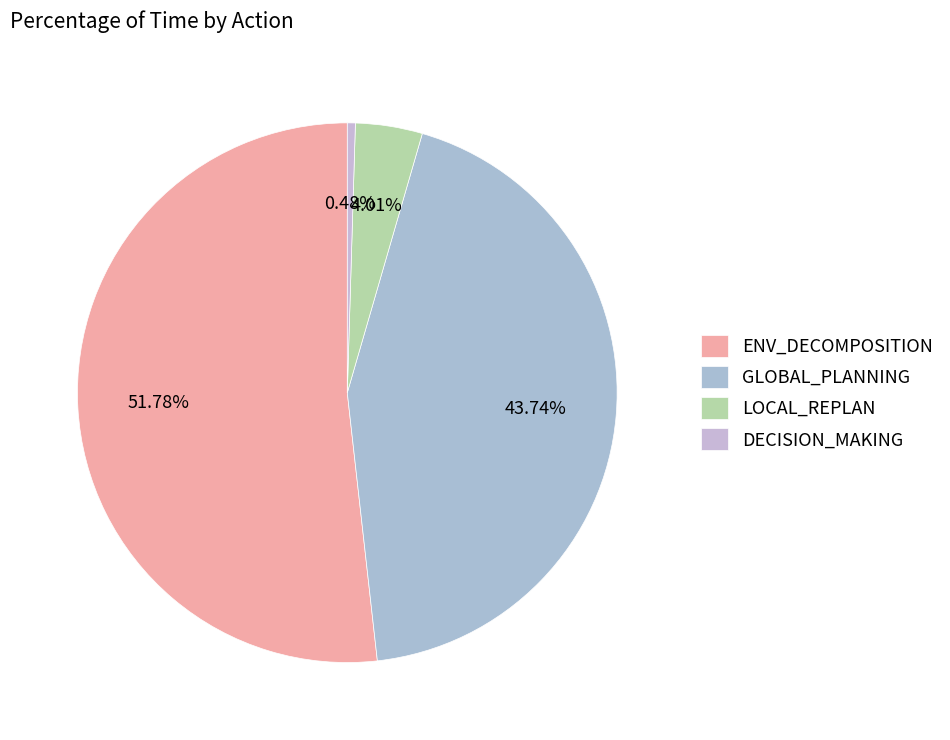

True or false: LOCAL_REPLAN accounts for 18% of the total.

False